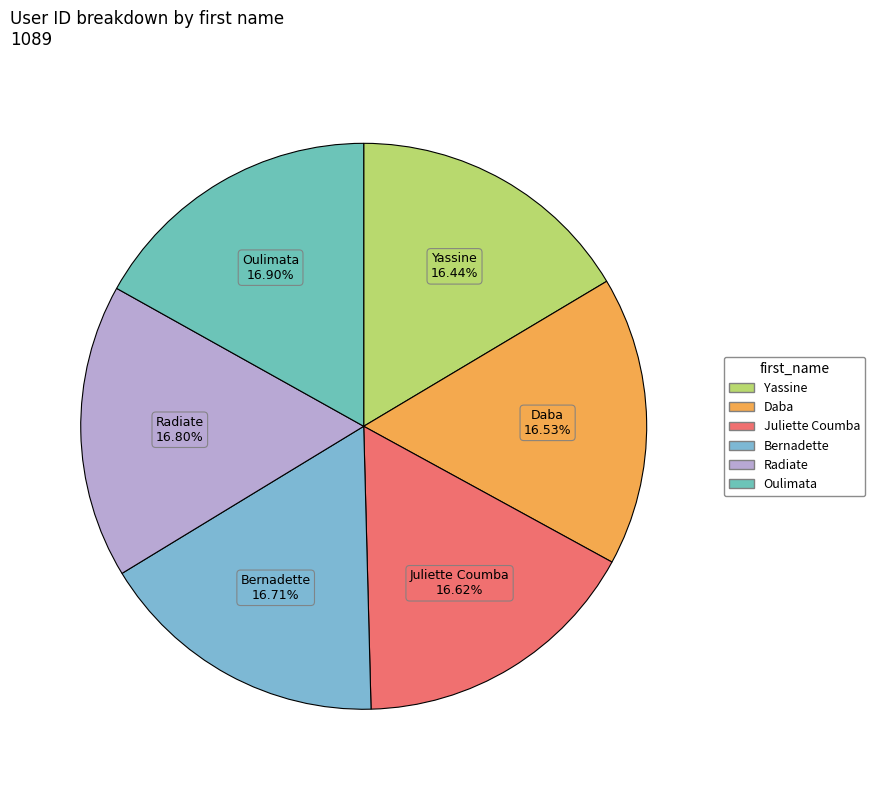

Do Daba and Juliette Coumba together represent more than half of the pie?

No